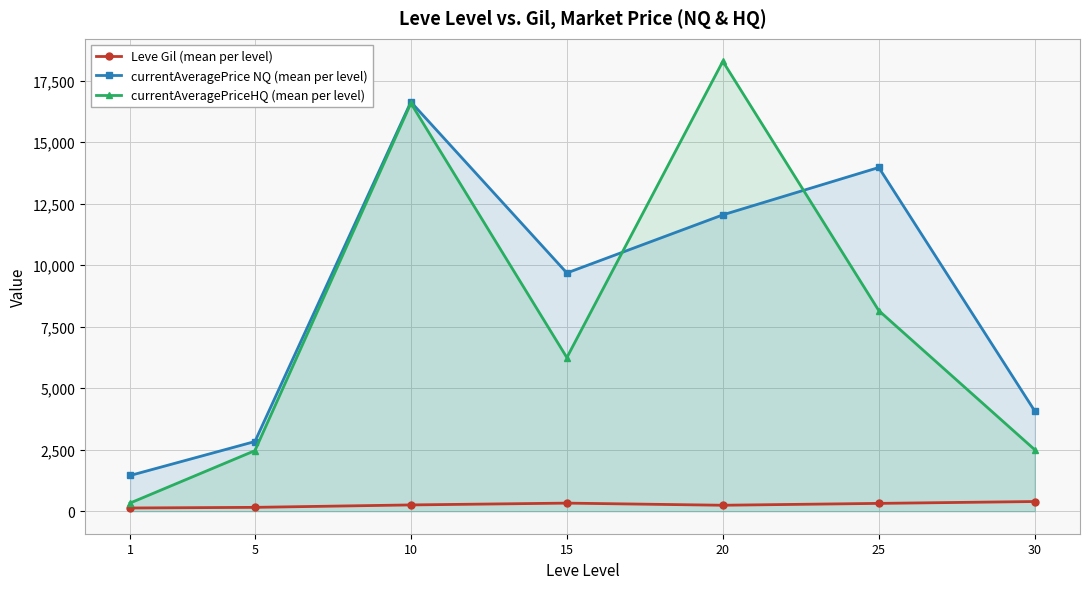

Where is the first local maximum for Leve Gil (mean per level)?

15